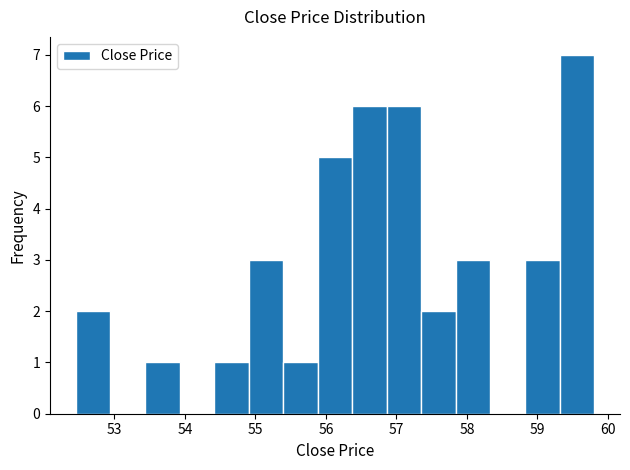

Reading left to right, list every bar in this chart as the range it spans on the x-axis followed by its height. Neither the bar edges nor the heights are printed on the chart, so give them approximately, as read against the axes.

52.5 to 52.9: 2
52.9 to 53.4: 0
53.4 to 53.9: 1
53.9 to 54.4: 0
54.4 to 54.9: 1
54.9 to 55.4: 3
55.4 to 55.9: 1
55.9 to 56.4: 5
56.4 to 56.9: 6
56.9 to 57.4: 6
57.4 to 57.8: 2
57.8 to 58.3: 3
58.3 to 58.8: 0
58.8 to 59.3: 3
59.3 to 59.8: 7